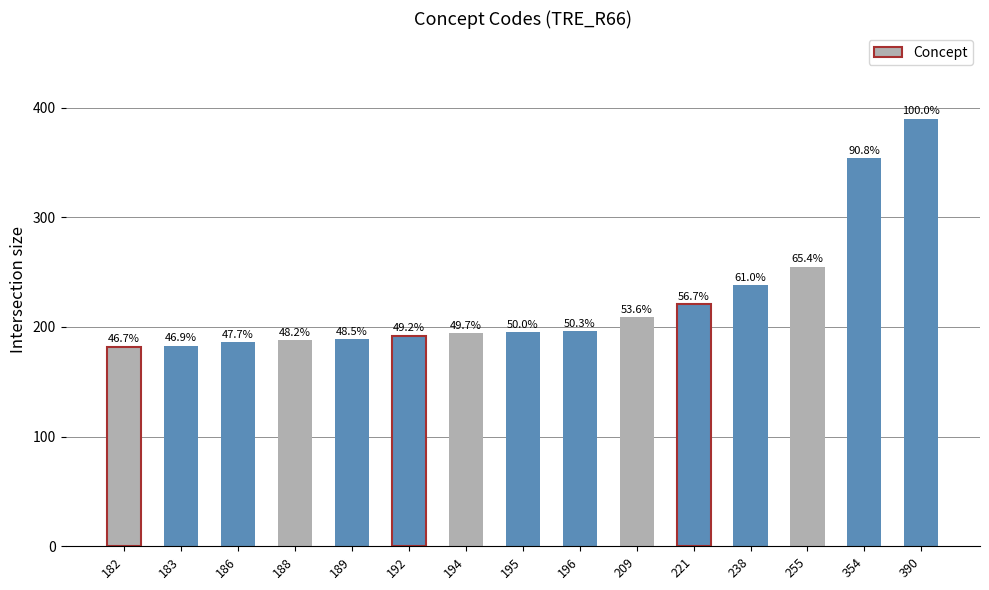

Is it true that the value at 238 is 238?

True